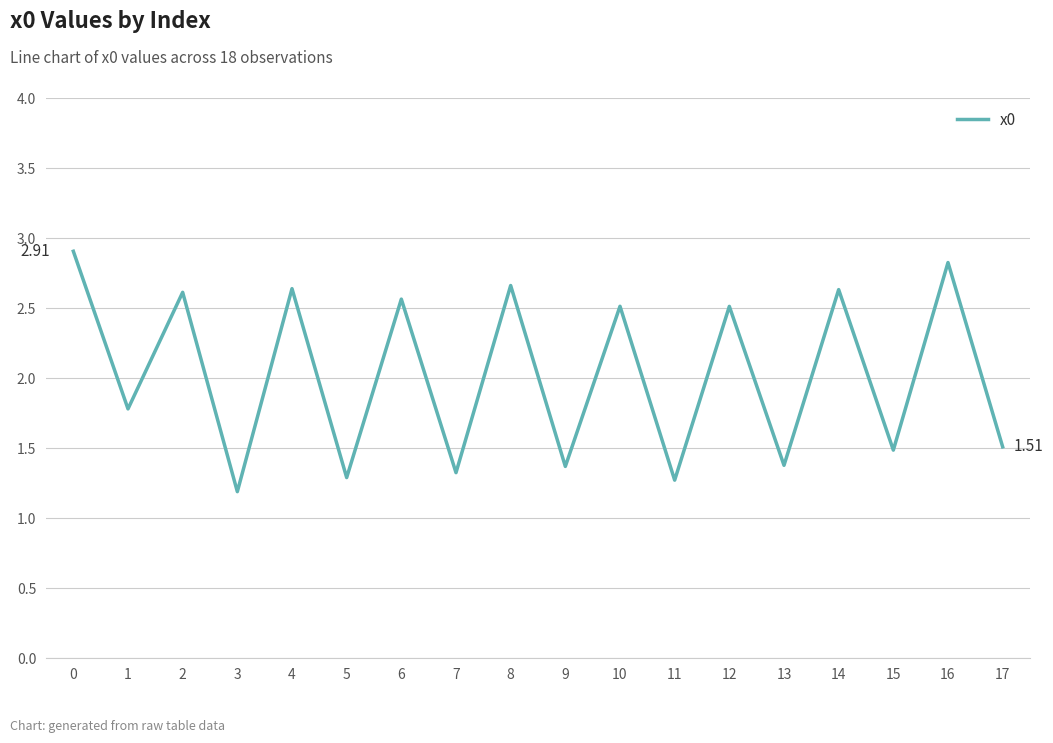

What is the greatest value displayed?

2.9